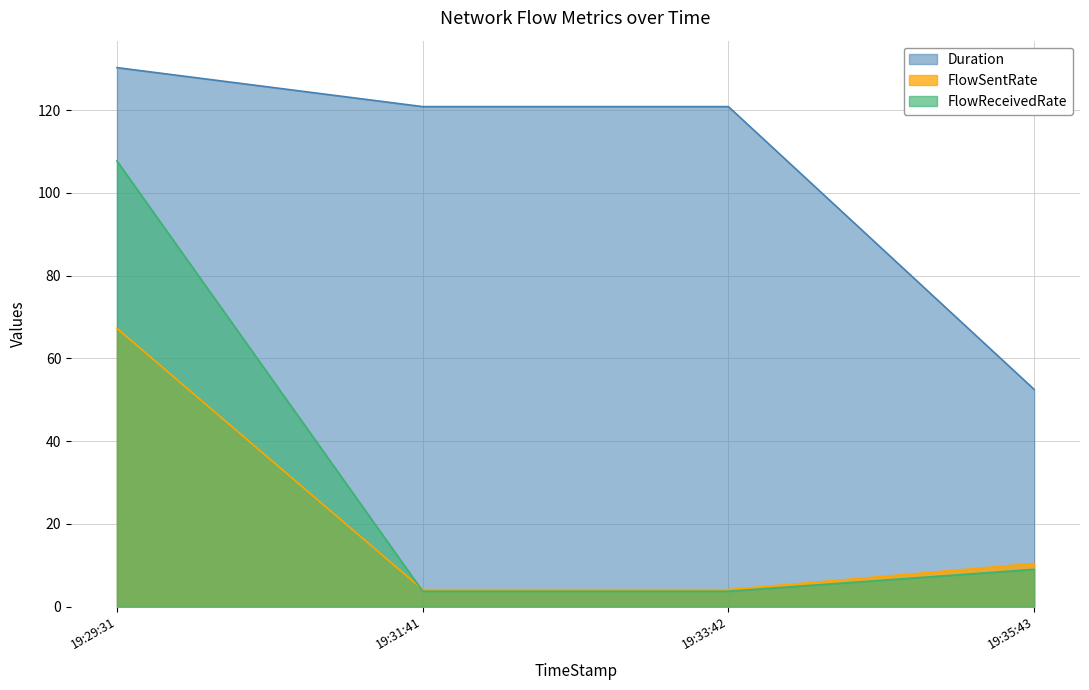

What is the difference between the Duration values at 19:31:41 and 19:35:43?

68.3